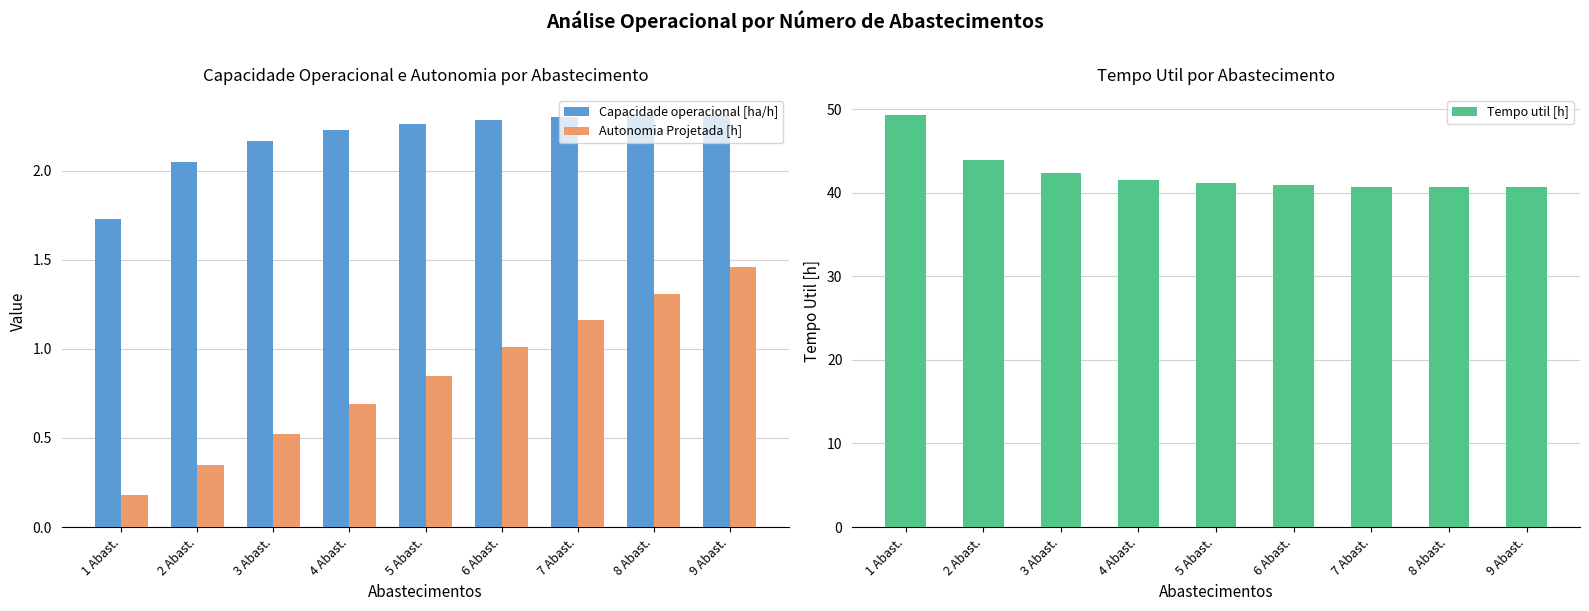

At which label is Capacidade operacional [ha/h] closest to 2?

2 Abast.